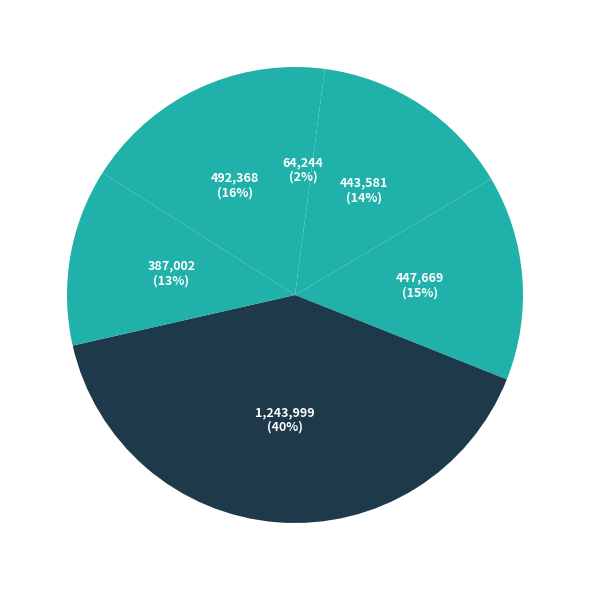

How many slices are in this pie chart?

6